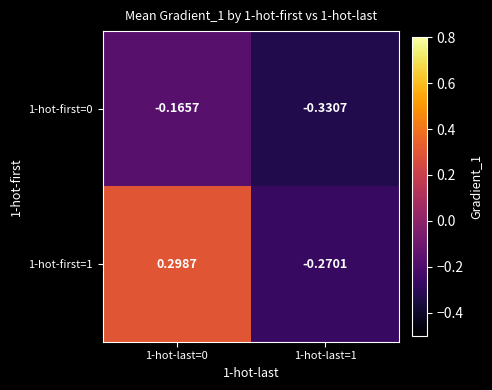

Is the value of 1-hot-first=0 at 1-hot-last=1 greater than the value of 1-hot-first=1 at 1-hot-last=0?

No